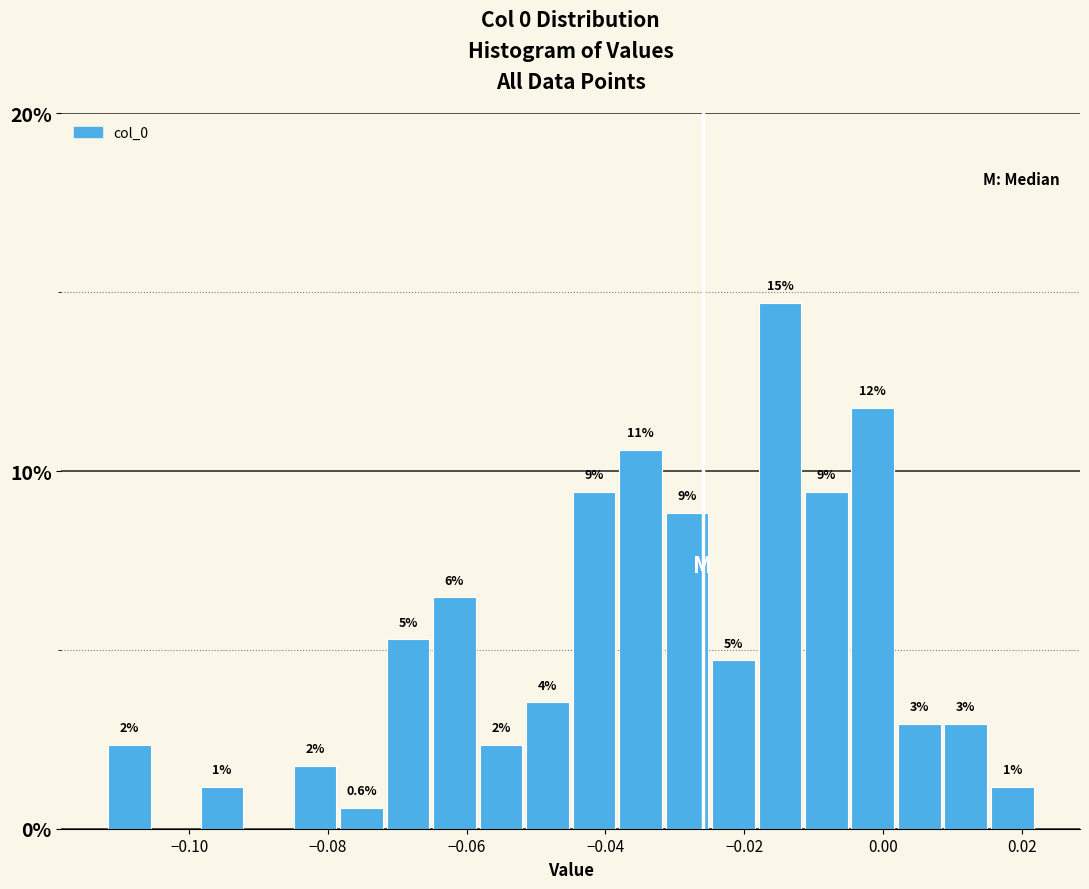

Read against the x-axis, roughly where is the centre of the tallest bar?

-0.014